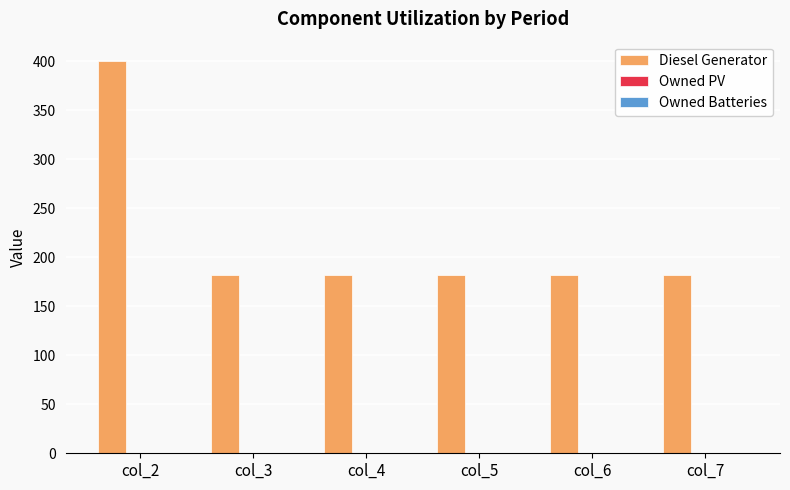

The value at col_5 is 70. True or false?

False